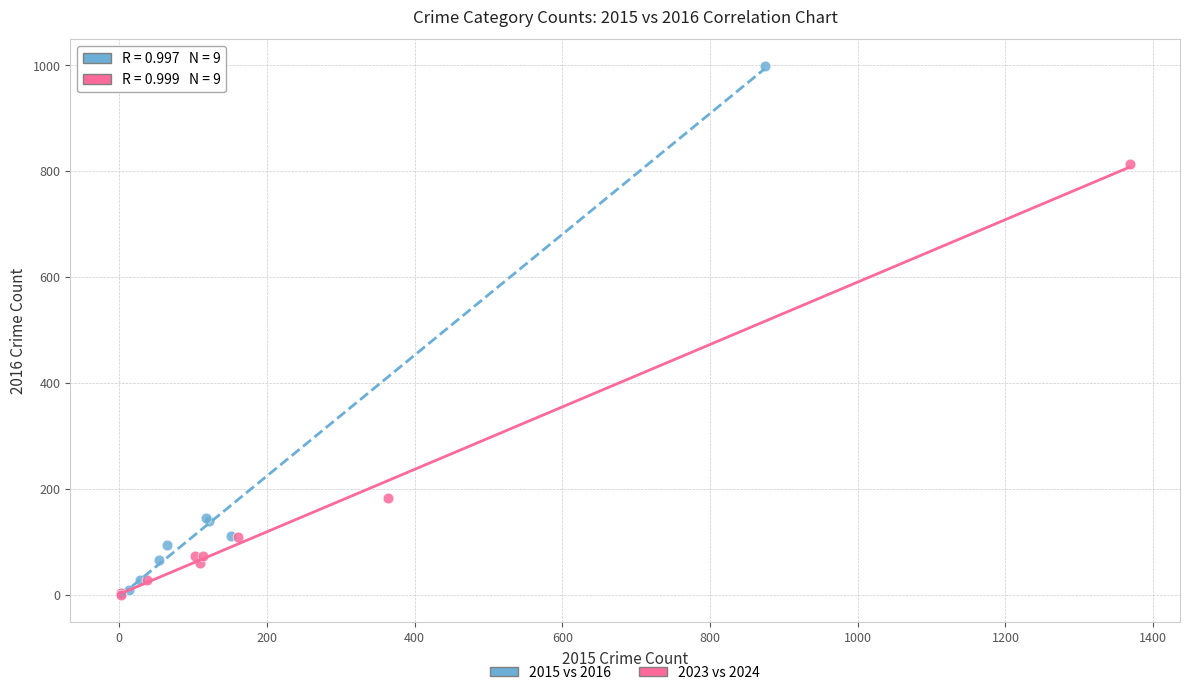

What are all the series names shown in the legend?

2015 vs 2016, 2023 vs 2024